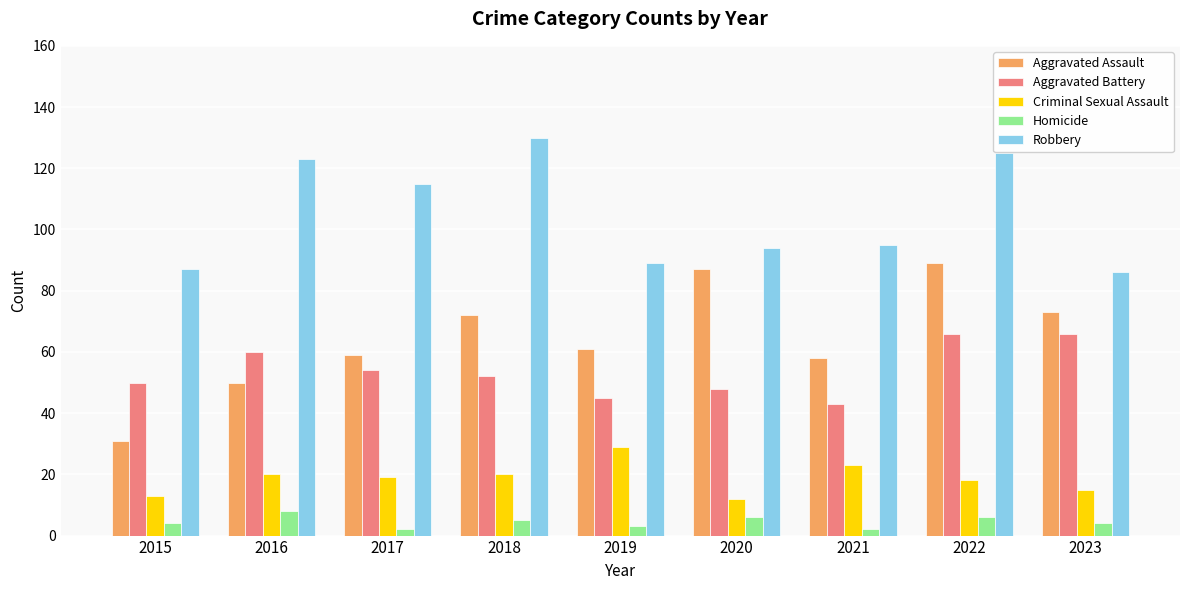

At which category is the sum across all series the highest?

2022